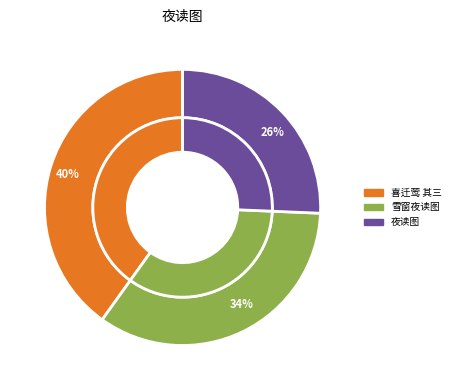

Is there any slice that represents more than half of the pie?

No